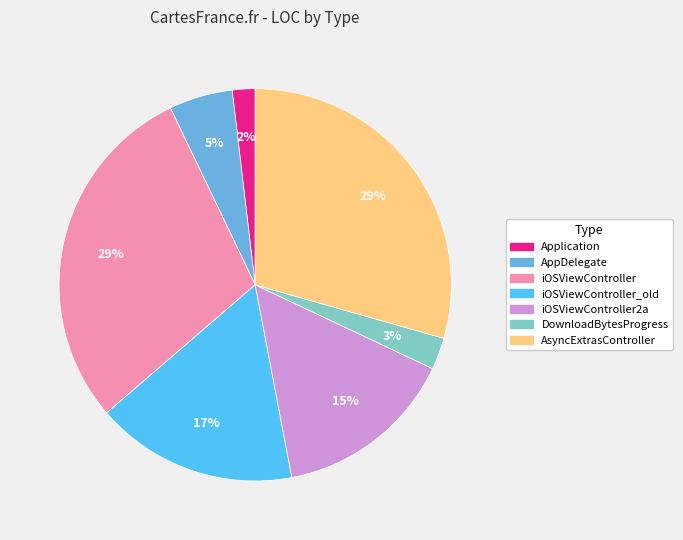

Is there any slice that represents more than half of the pie?

No